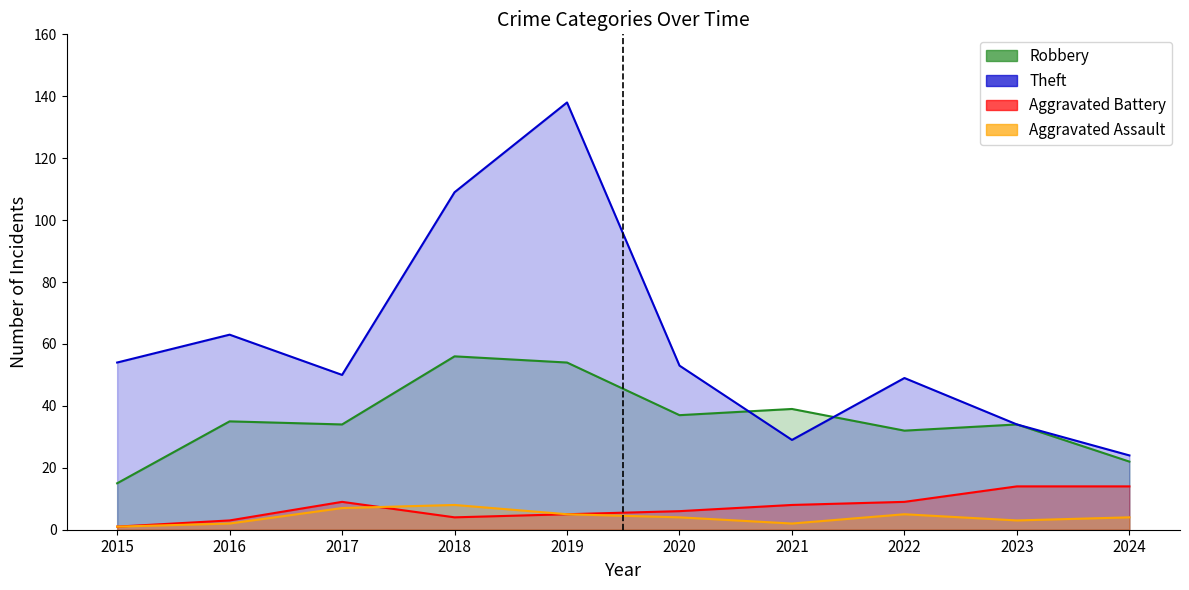

True or false: Aggravated Assault has a value of 8 at 2018.

True